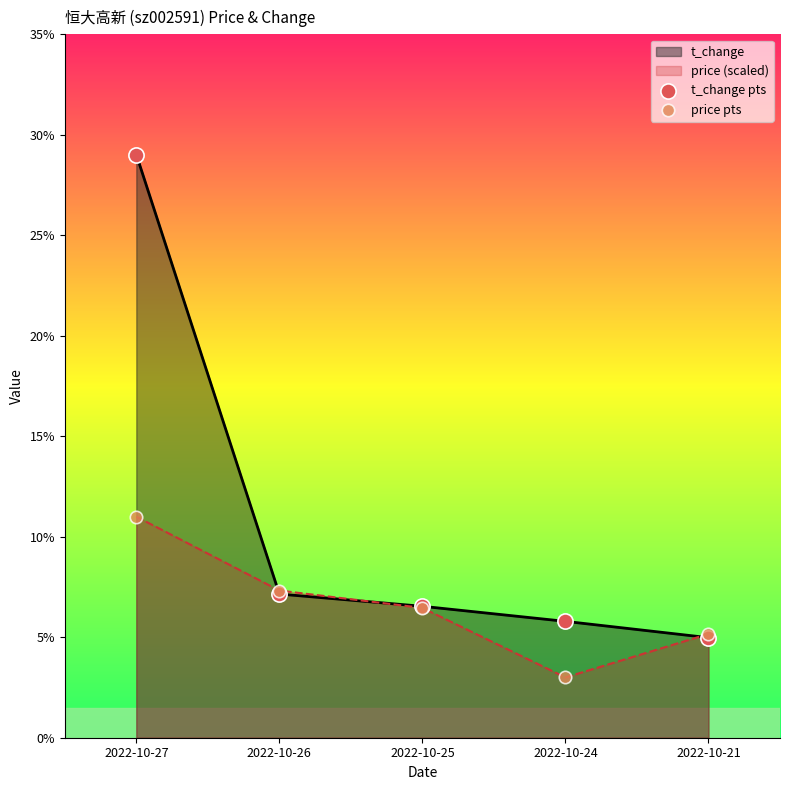

What is the total value across all series at 2022-10-27?

40.0